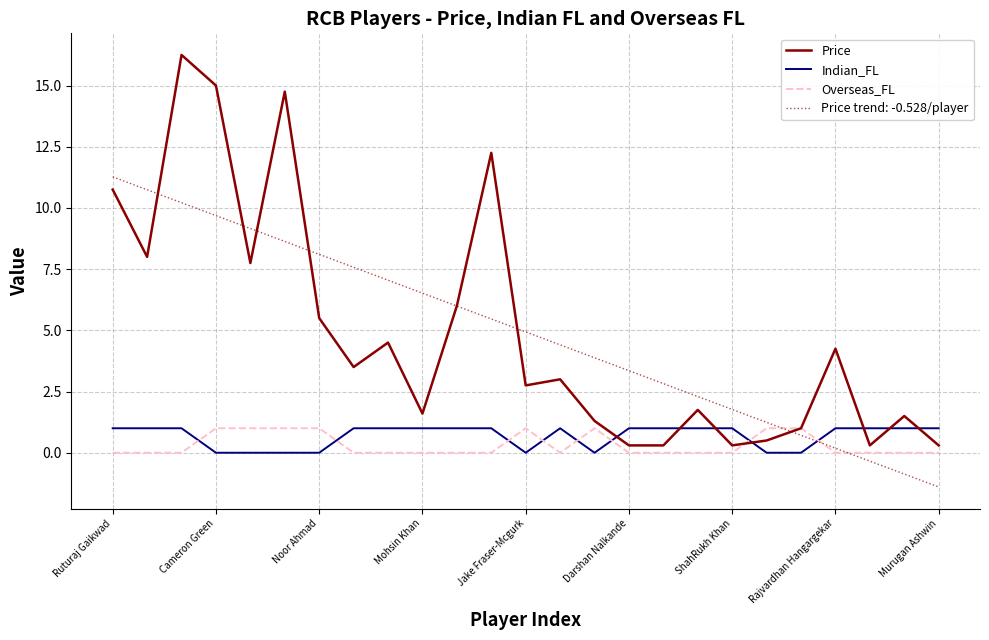

True or false: Price and Indian_FL intersect in this chart.

True